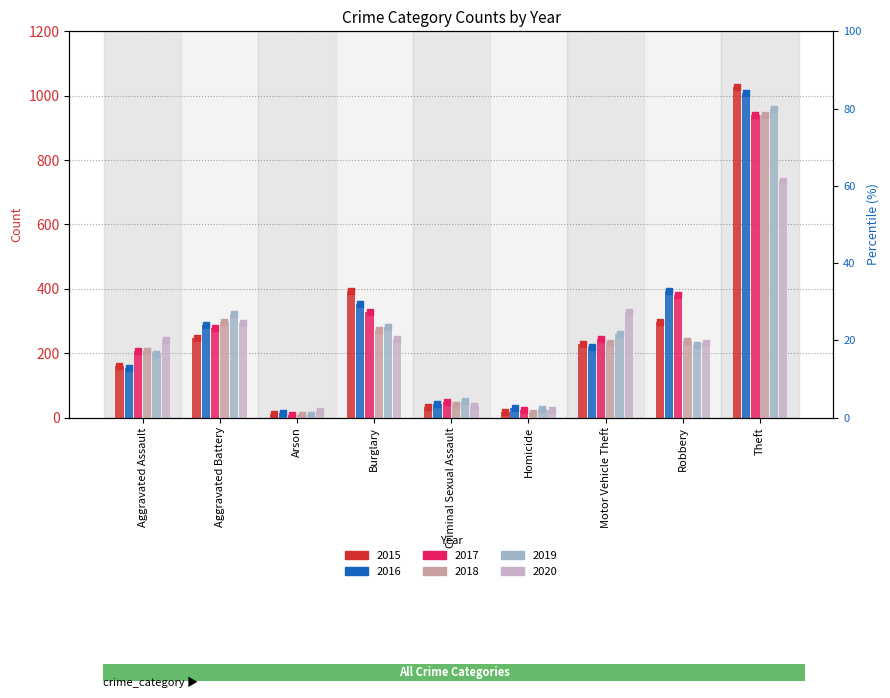

Which series has the widest spread of Y values?

2015